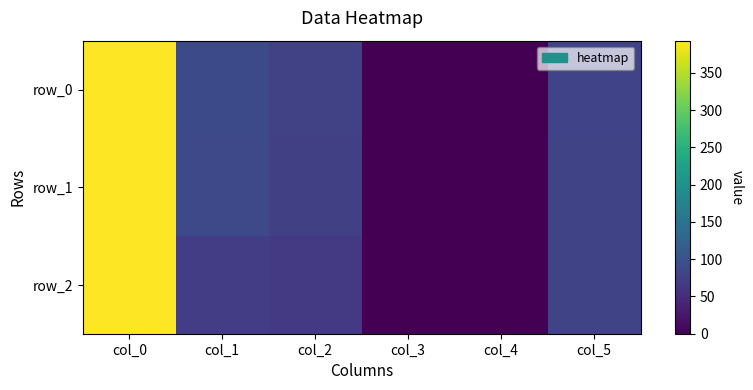

How many series are shown in this chart?

3